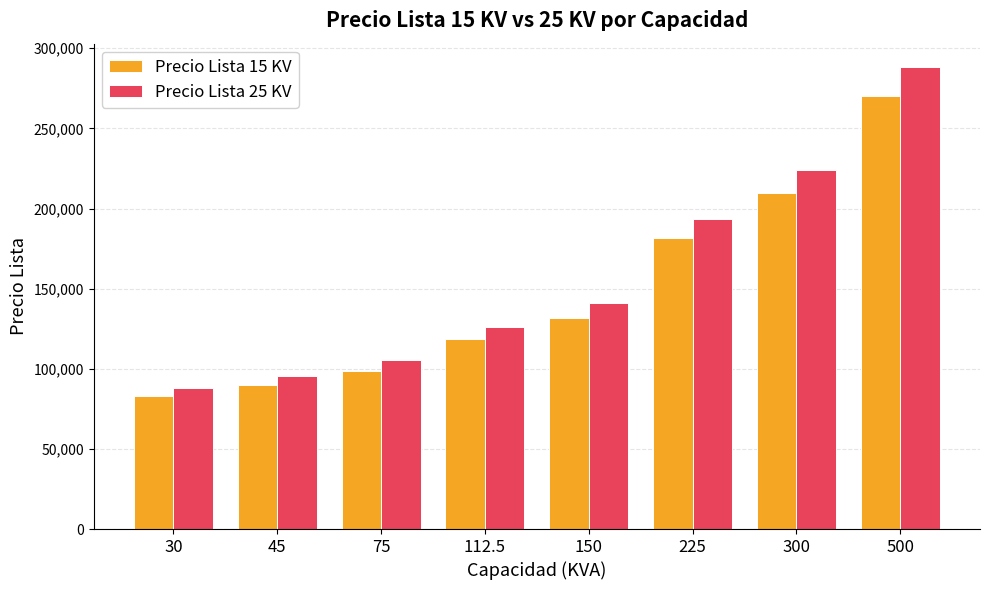

The value of Precio Lista 15 KV at 112.5 is 118814. True or false?

True